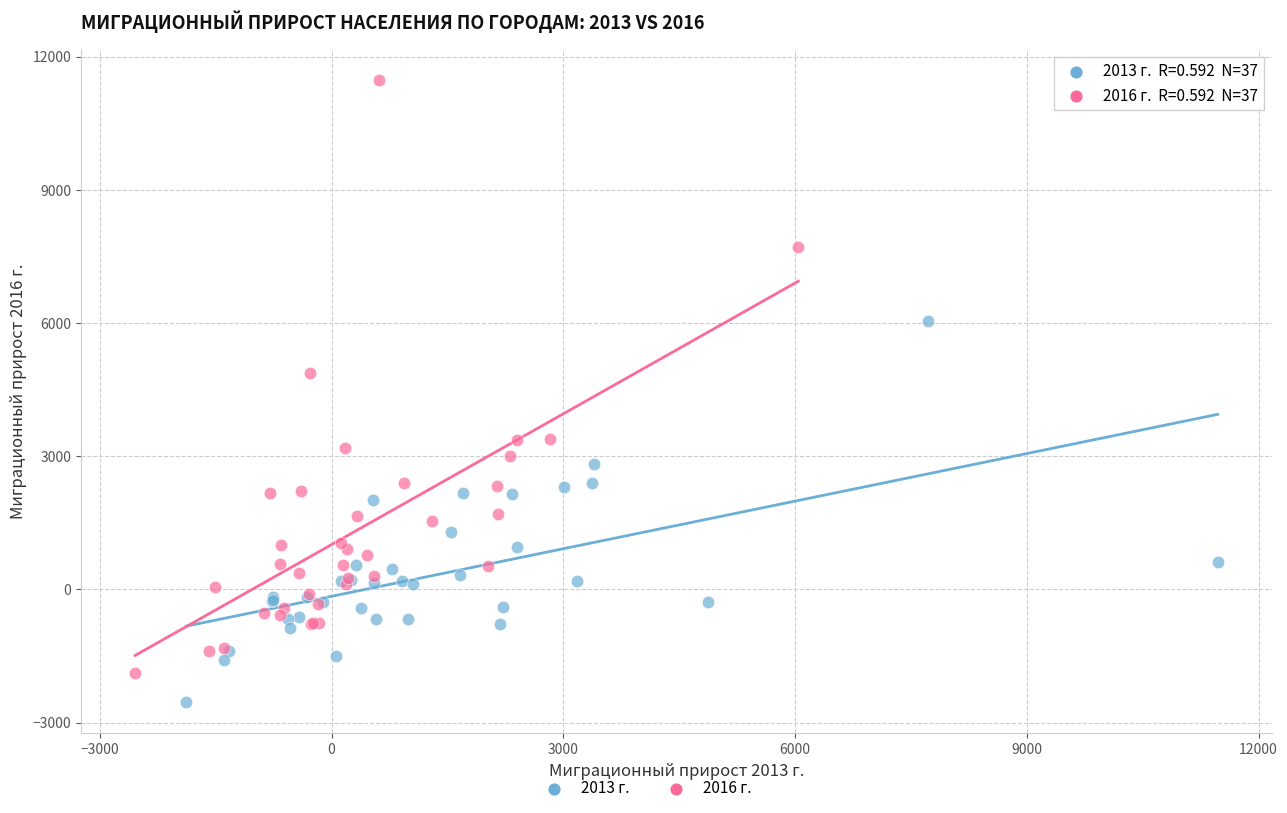

Which series reaches the maximum Y coordinate?

2016 г.